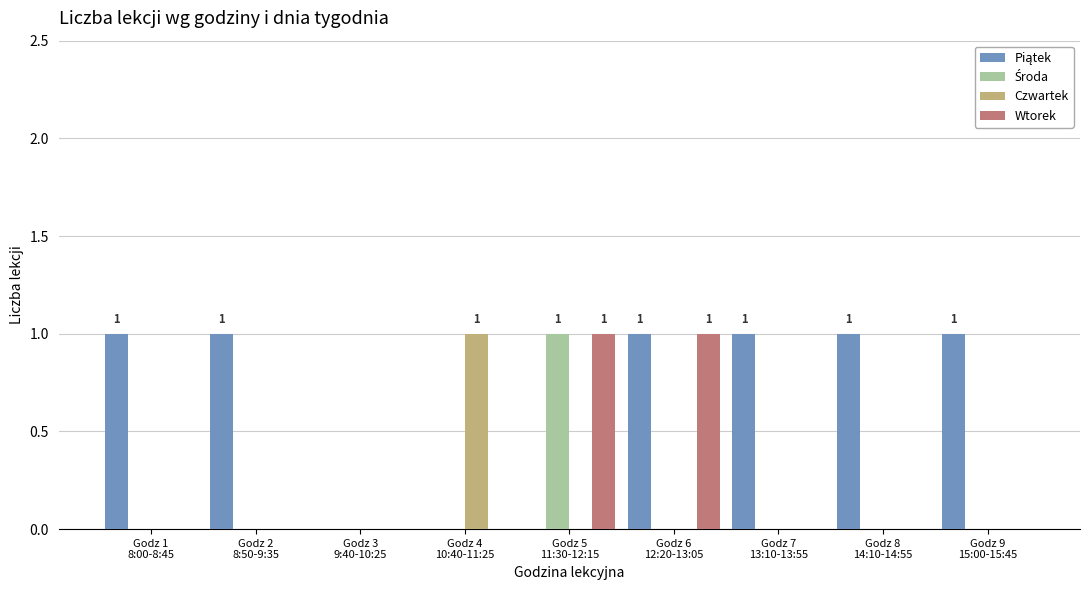

Count the number of data series in this chart.

4